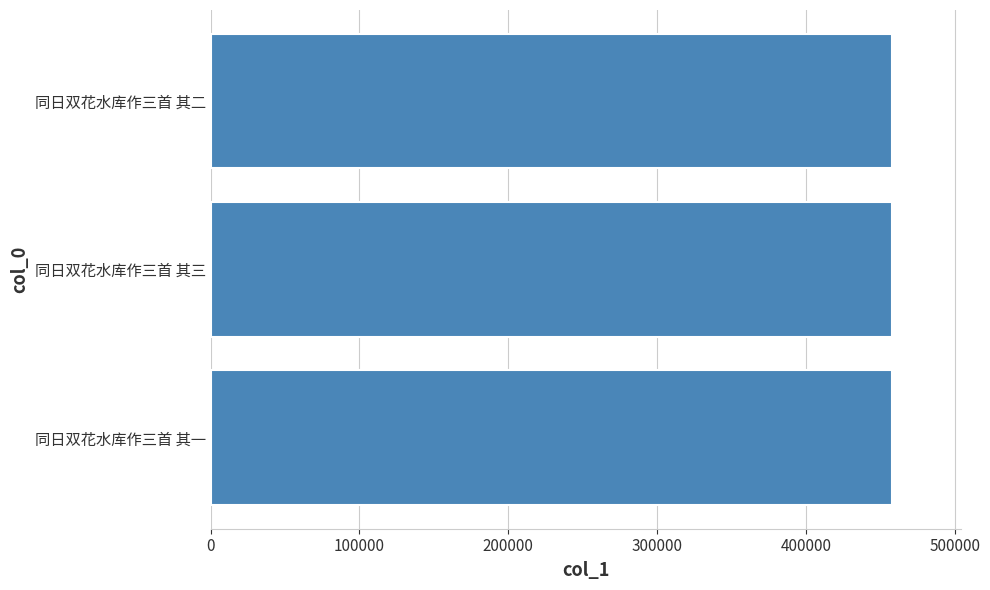

What value does the data have at 同日双花水库作三首 其三?

458093